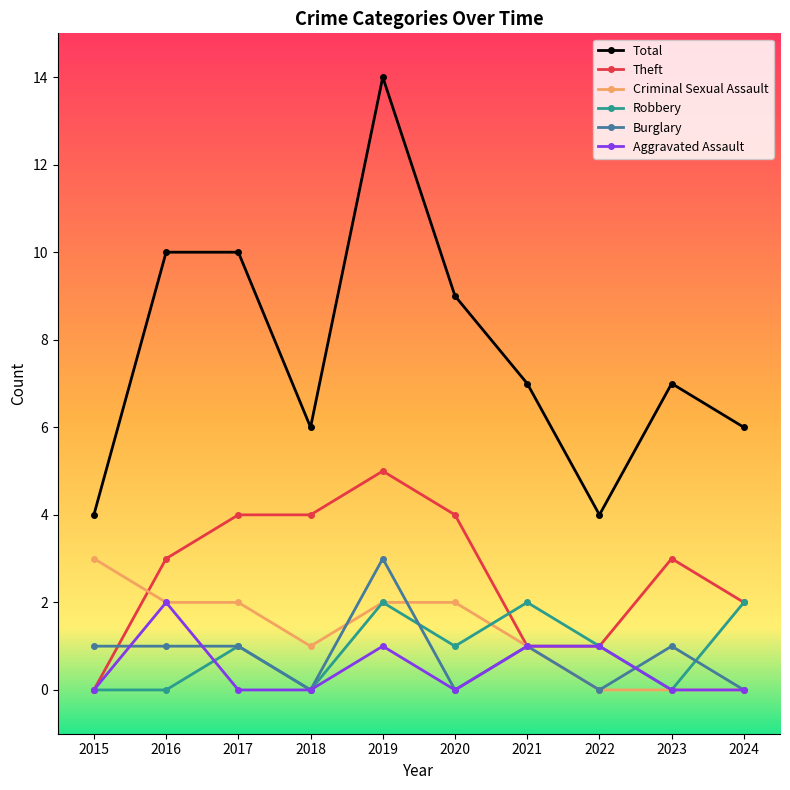

What is the spread (max minus min) of values at 2023?

7